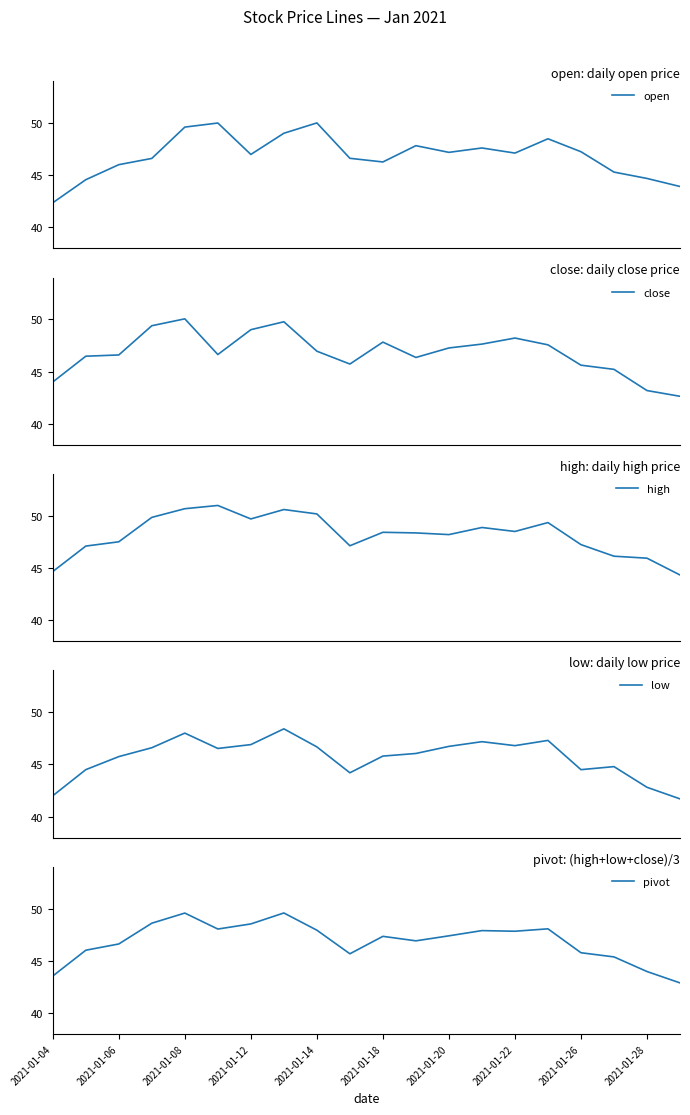

Reading left to right, list all the values displayed in this chart.

open: 42.4	44.6	46.0	46.6	49.6	50.0	47.0	49.0	50.0	46.6	46.3	47.8	47.2	47.6	47.1	48.5	47.2	45.3	44.7	43.9
close: 44.0	46.5	46.6	49.4	50.0	46.6	49.0	49.8	47.0	45.7	47.8	46.4	47.3	47.6	48.2	47.6	45.6	45.2	43.2	42.6
high: 44.7	47.1	47.5	49.9	50.7	51.0	49.7	50.6	50.2	47.1	48.4	48.4	48.2	48.9	48.5	49.4	47.2	46.1	45.9	44.3
low: 42.0	44.5	45.8	46.6	48.0	46.5	46.9	48.4	46.7	44.2	45.8	46.0	46.7	47.2	46.8	47.3	44.5	44.8	42.8	41.7
pivot: 43.5	46.0	46.6	48.6	49.6	48.0	48.5	49.6	47.9	45.7	47.4	46.9	47.4	47.9	47.8	48.1	45.8	45.4	44.0	42.9